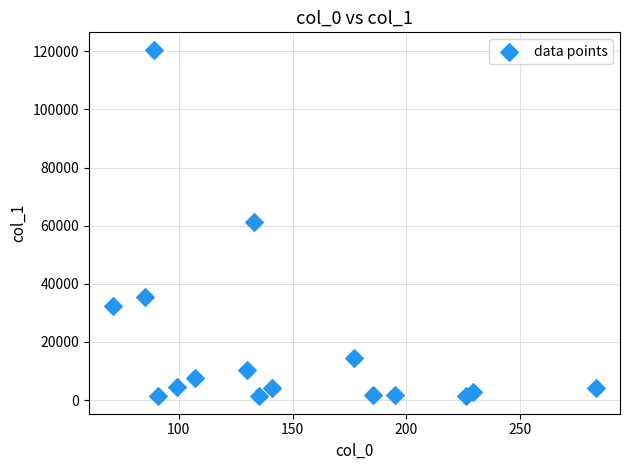

What is the range of X values (max minus min)?

212.1